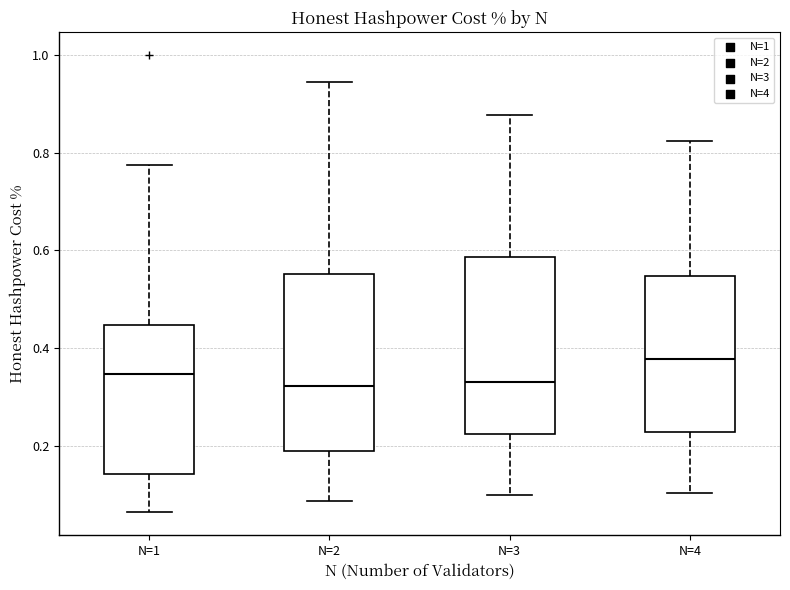

Reading left to right, read every box against the y-axis: the position of its median line, the range the box covers, and the ends of its whiskers. The values are not printed on the chart, so give them approximately, as read against the axis.

N=1: median 0.34, box 0.14 to 0.44, whiskers 0.06 to 0.78
N=2: median 0.32, box 0.18 to 0.56, whiskers 0.08 to 0.94
N=3: median 0.32, box 0.22 to 0.58, whiskers 0.10 to 0.88
N=4: median 0.38, box 0.22 to 0.54, whiskers 0.10 to 0.82